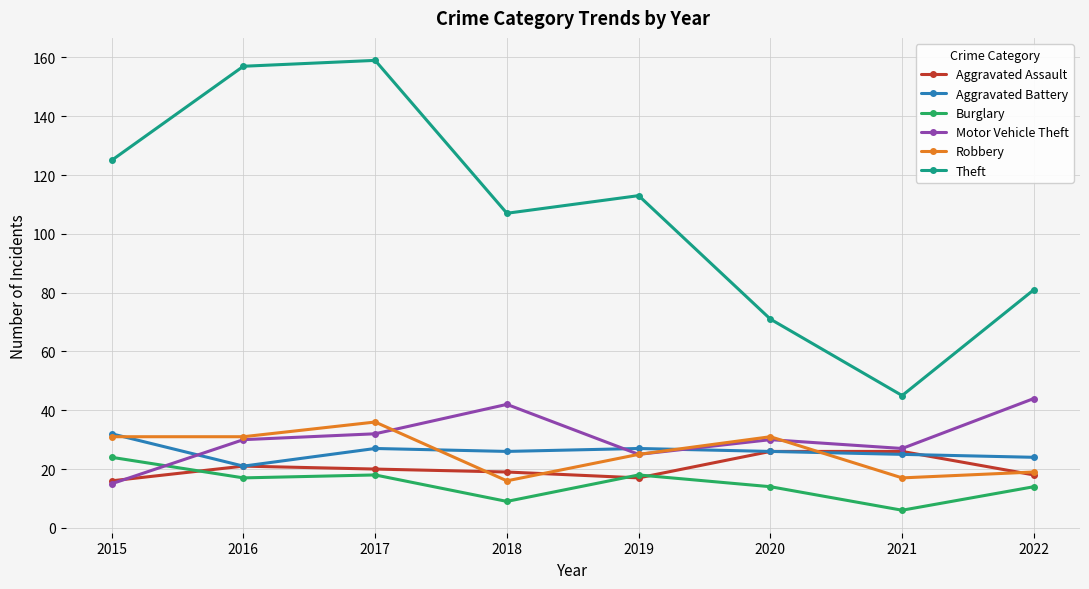

Is it true that Theft equals 155 at 2019?

False